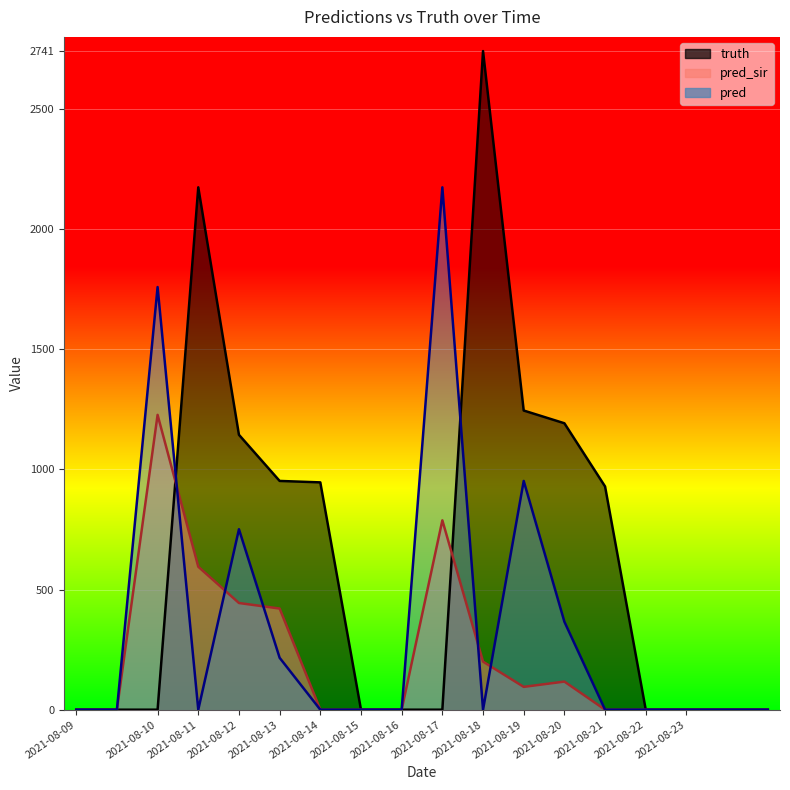

At which label does pred_sir reach its minimum?

2021-08-09